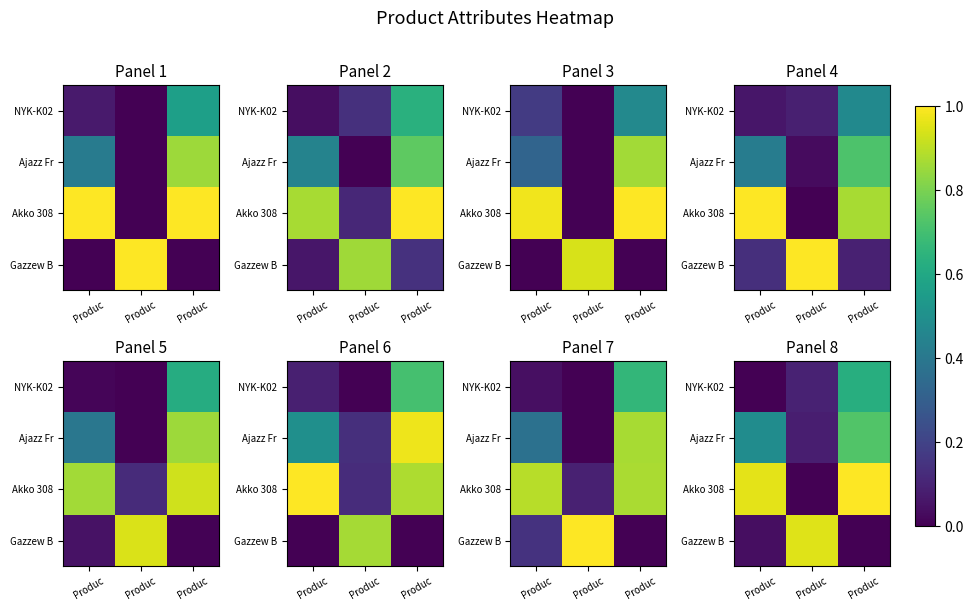

Is it true that NYK-K02 equals 0.9 at Produc?

False